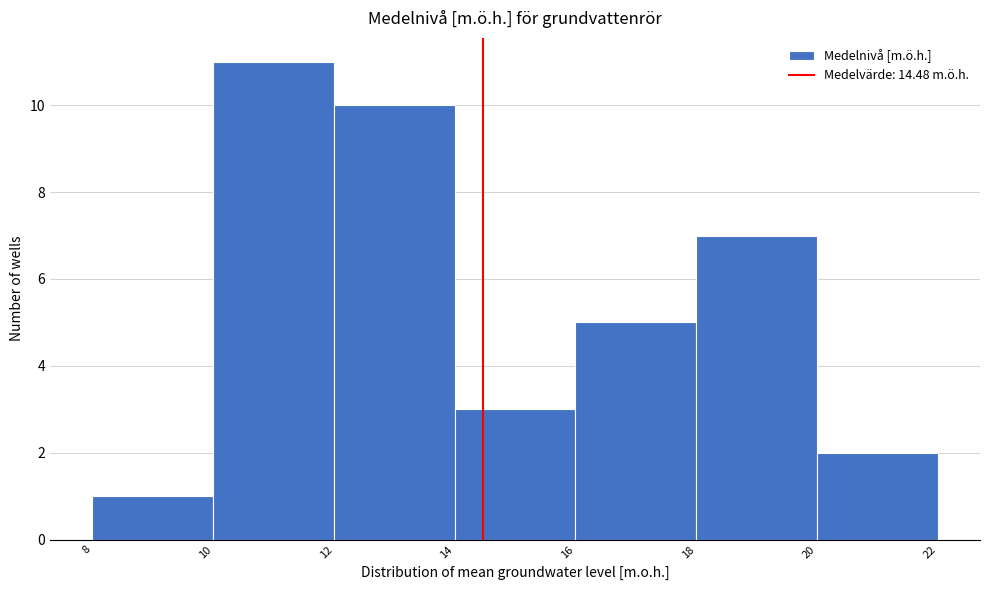

Reading left to right, list every bar in this chart as the range it spans on the x-axis followed by its height. The values are not printed on the chart, so give them approximately, as read against the axis.

8 to 10: 1
10 to 12: 11
12 to 14: 10
14 to 16: 3
16 to 18: 5
18 to 20: 7
20 to 22: 2